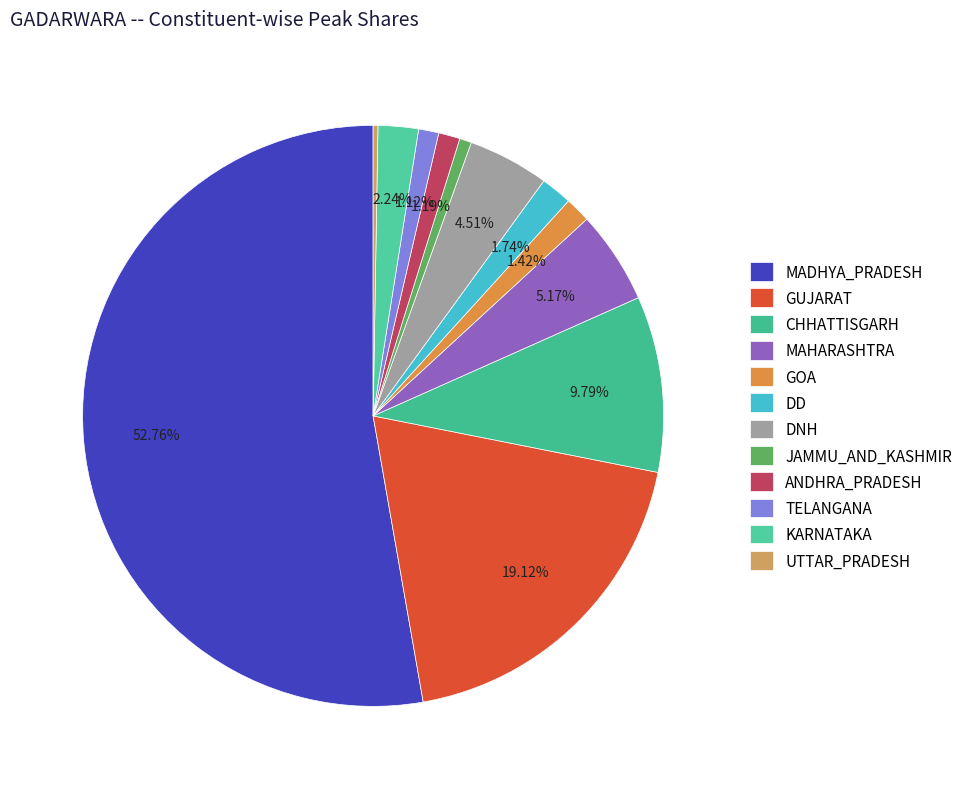

To the nearest percent, what portion does ANDHRA_PRADESH represent?

1%